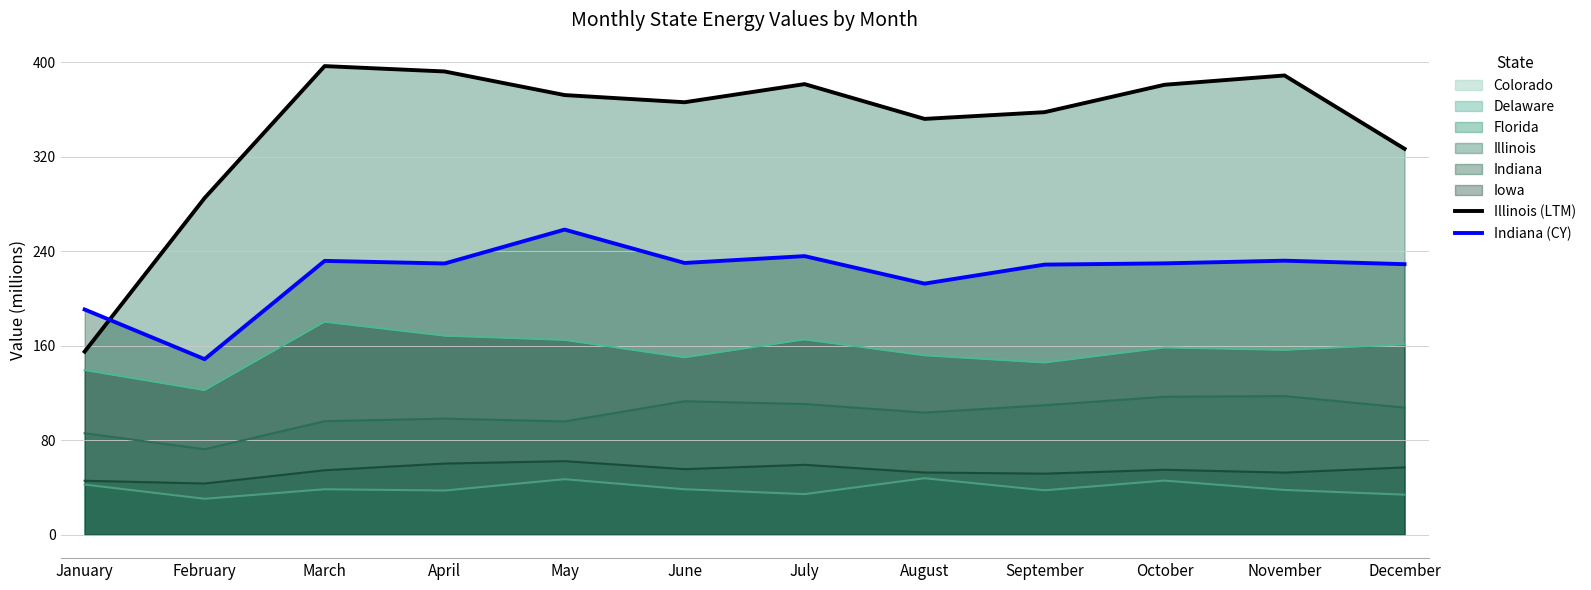

What is the difference between the maximum and minimum values in the Indiana (CY) series?

109.7